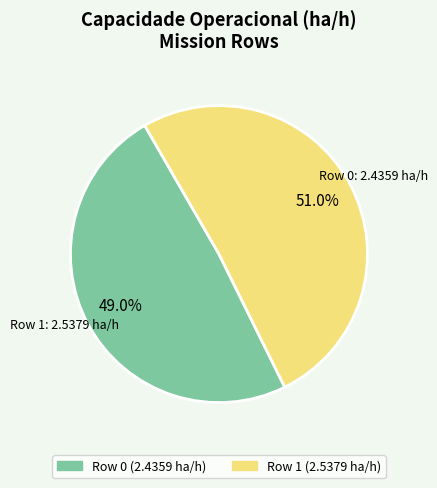

What is the majority slice?

Row 1